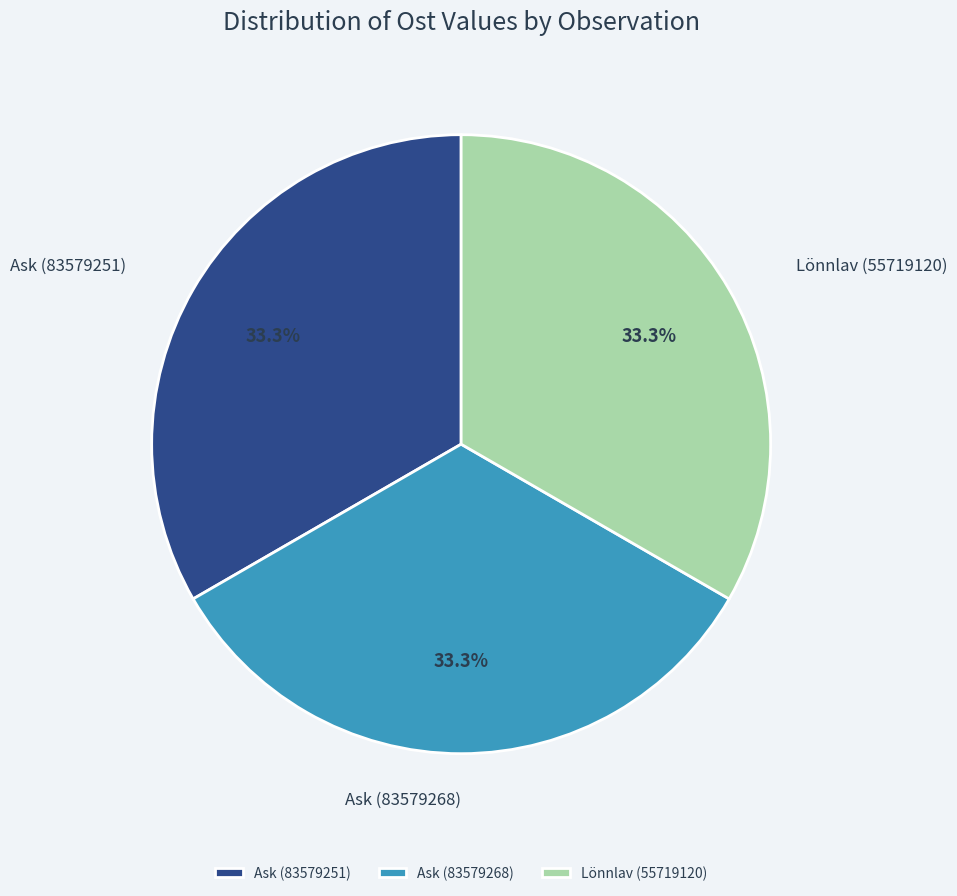

Does Lönnlav (55719120) represent more than half of the total?

No